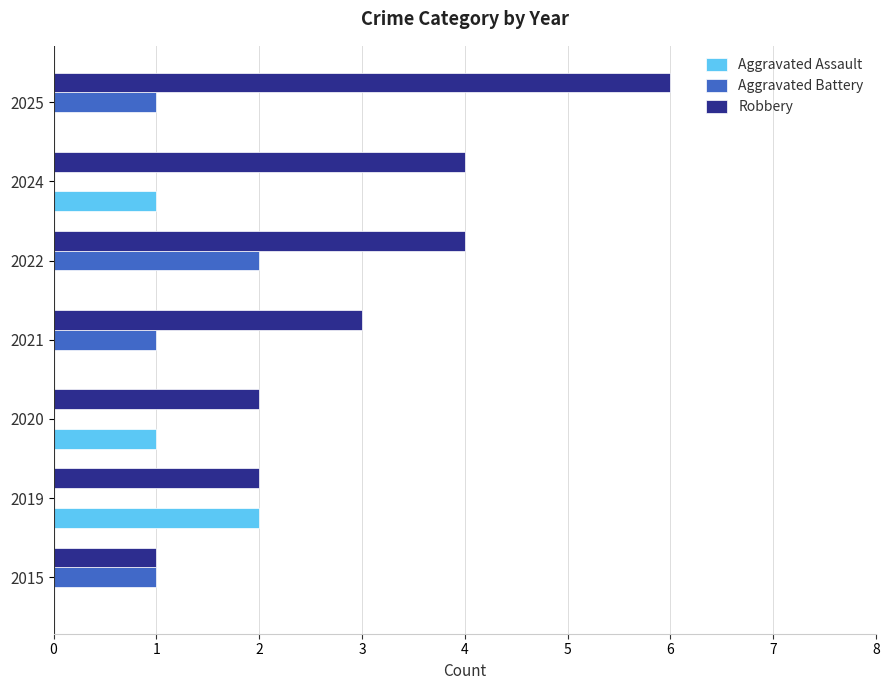

Is the value of Aggravated Battery at 2025 greater than the value of Robbery at 2020?

No